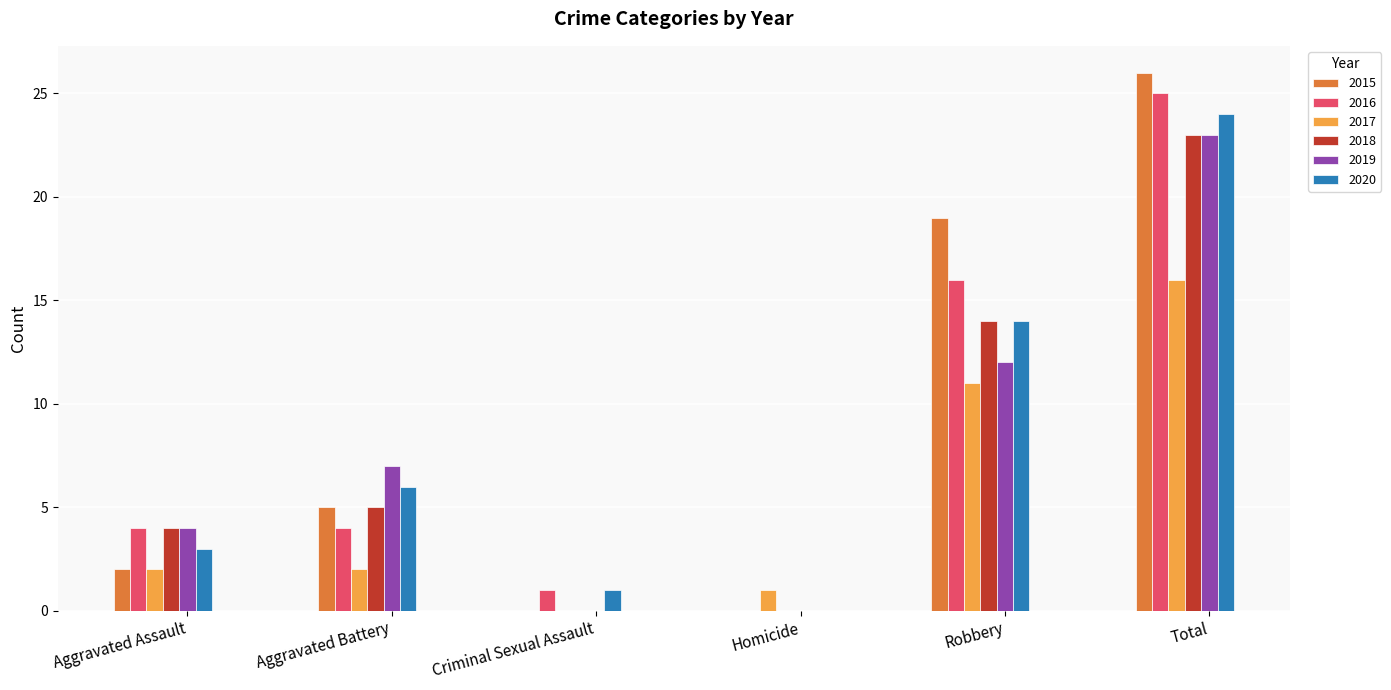

What is the average value of the 2015 series?

9